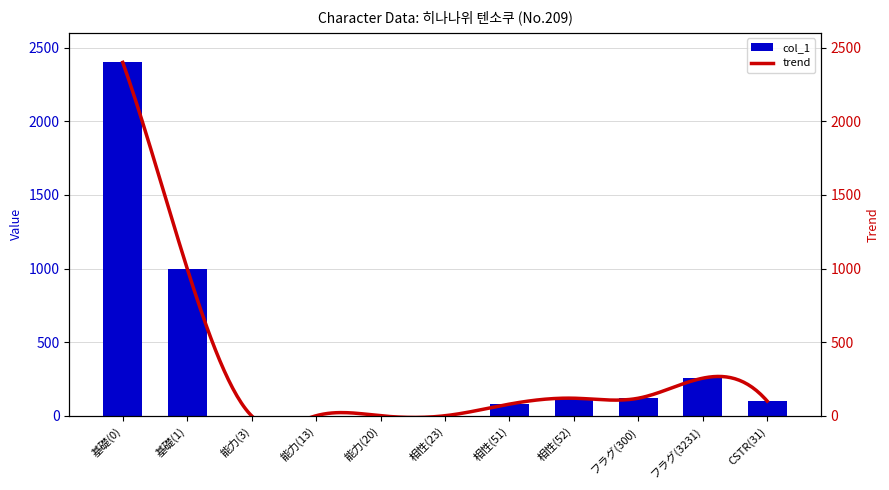

How many positive values are there?

10